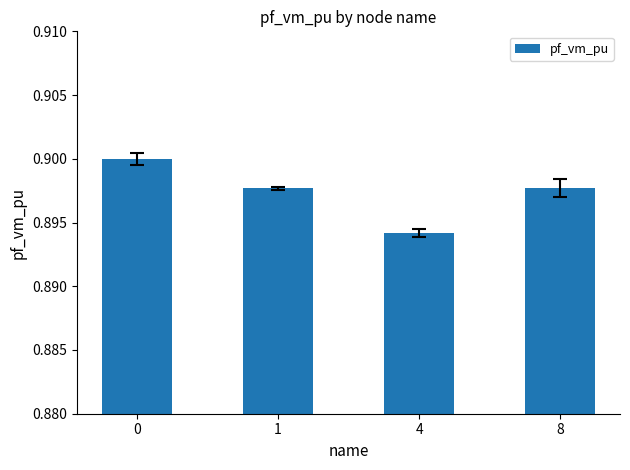

Which label corresponds to the smallest value in the chart?

4